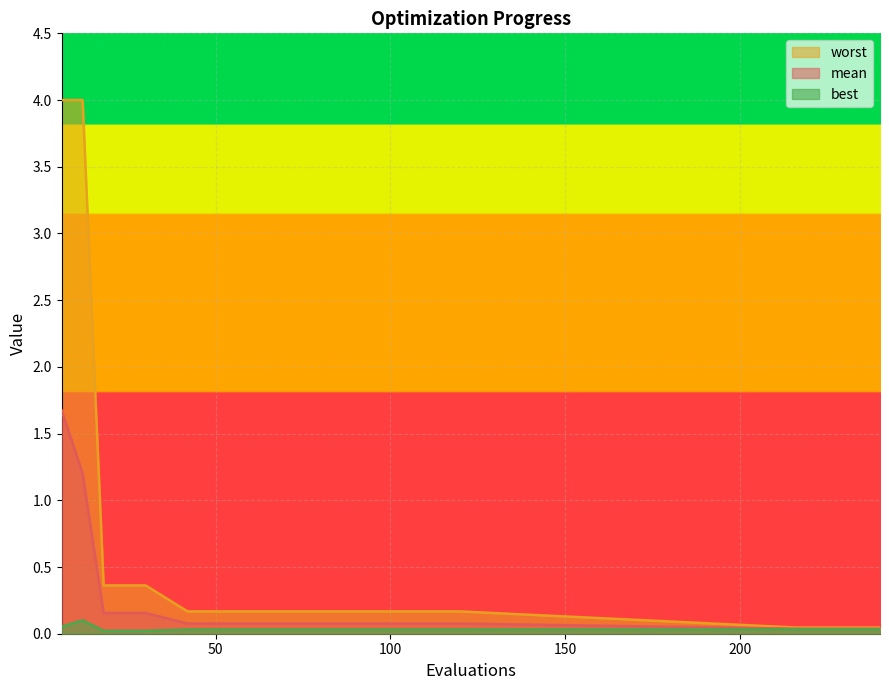

How many series are shown in this chart?

3